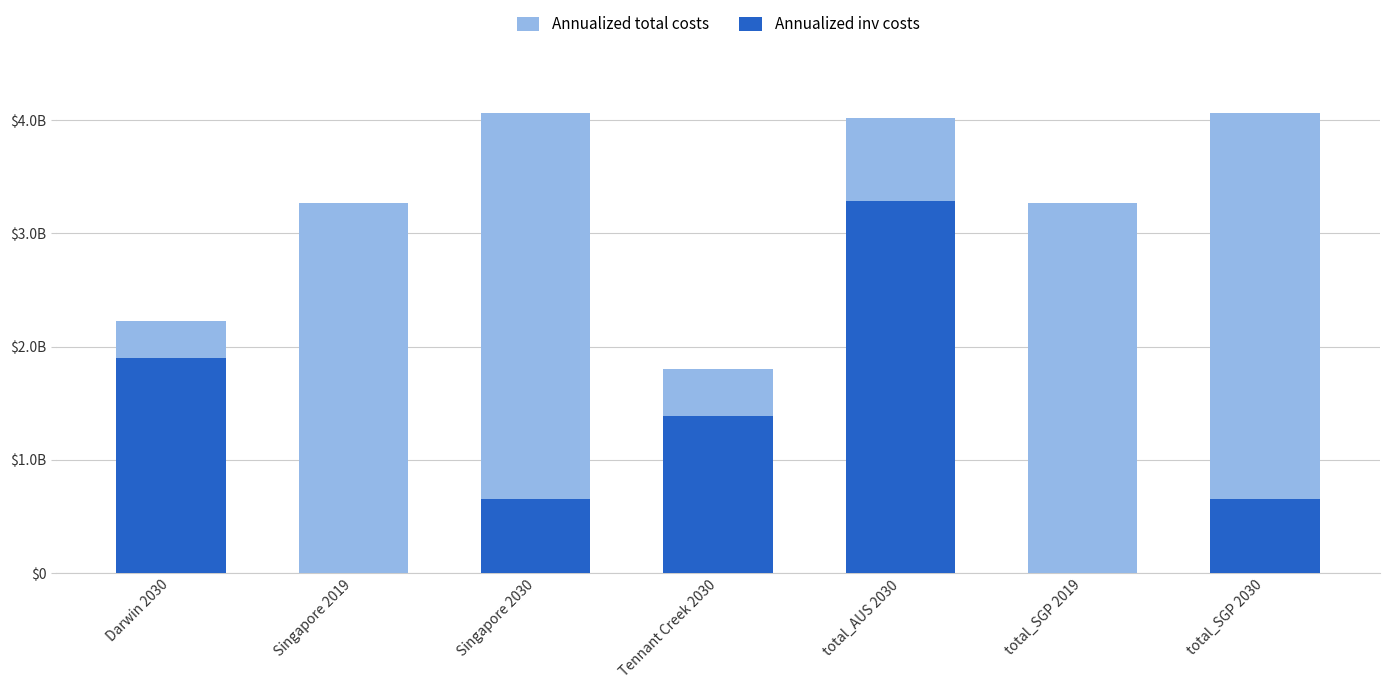

Which series changed the most between Singapore 2030 and total_AUS 2030?

Annualized inv costs